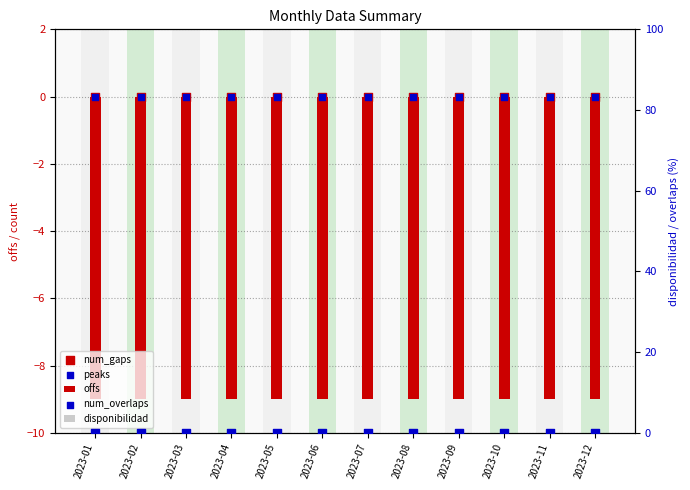

At which category is the sum across all series the highest?

2023-01